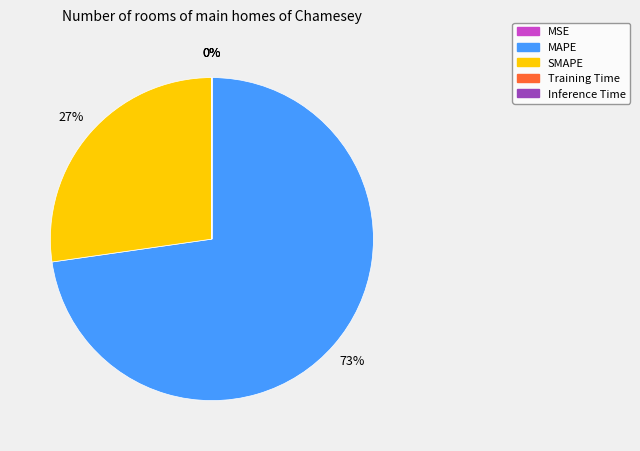

Is the sum of MAPE and SMAPE greater than half?

Yes